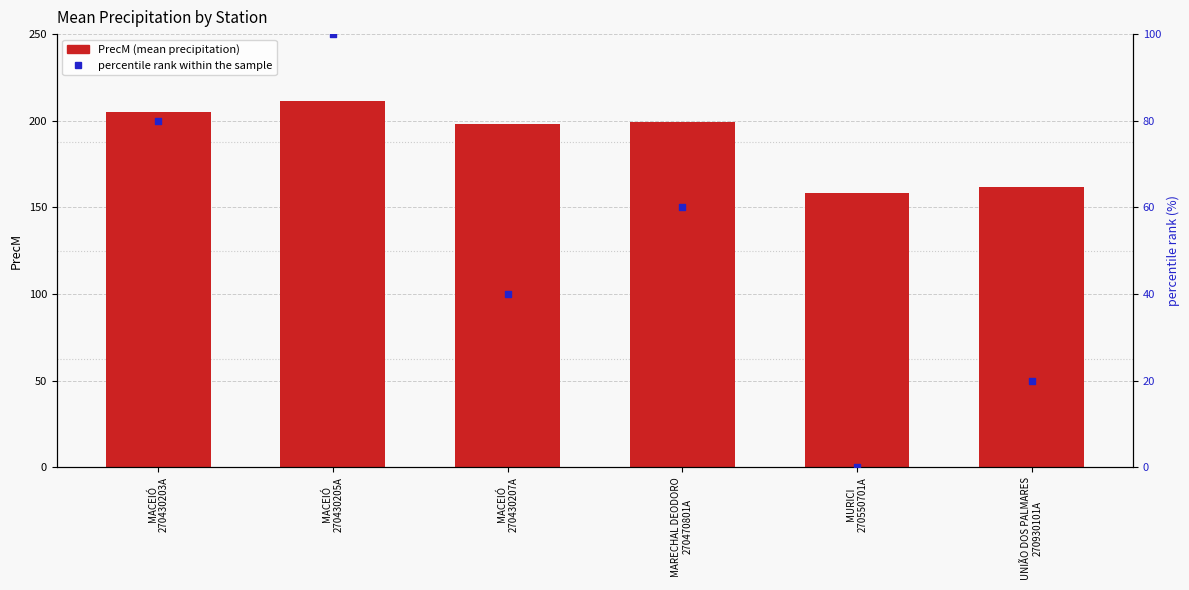

Which series has the largest Y range (max minus min)?

percentile rank within the sample